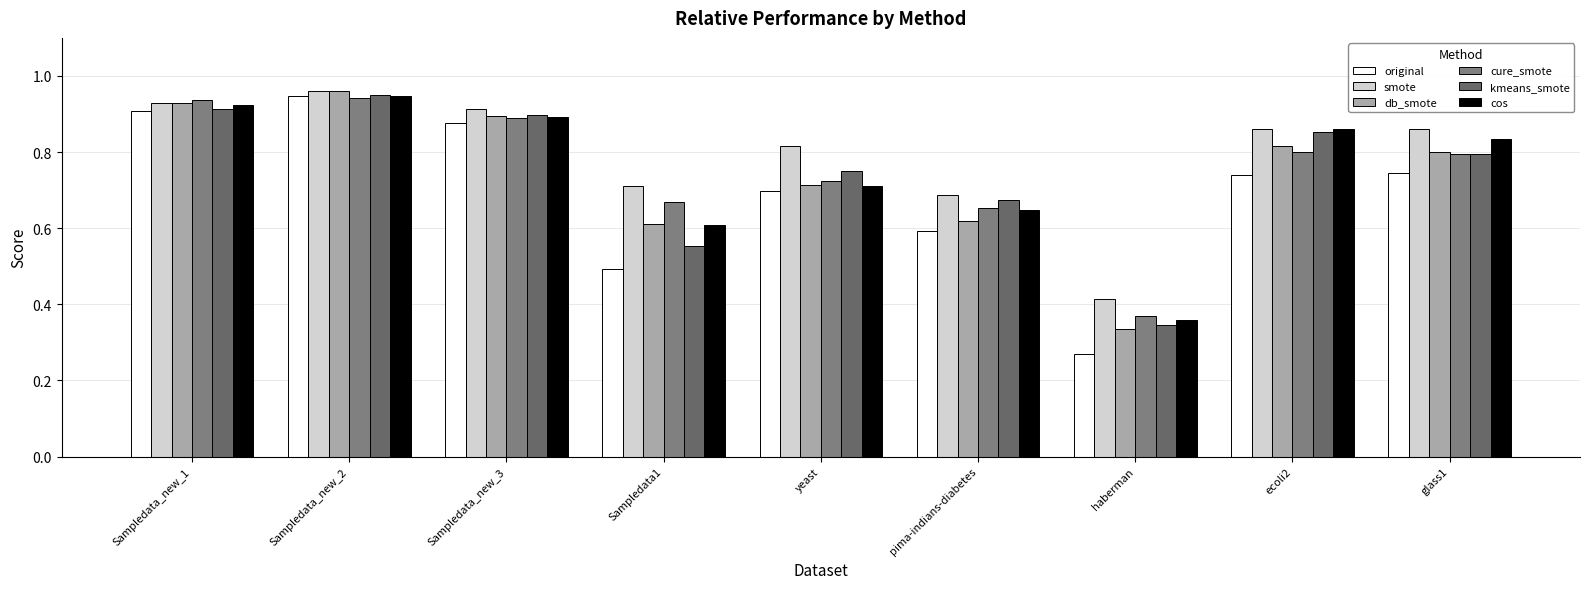

How many distinct data groups are displayed?

6